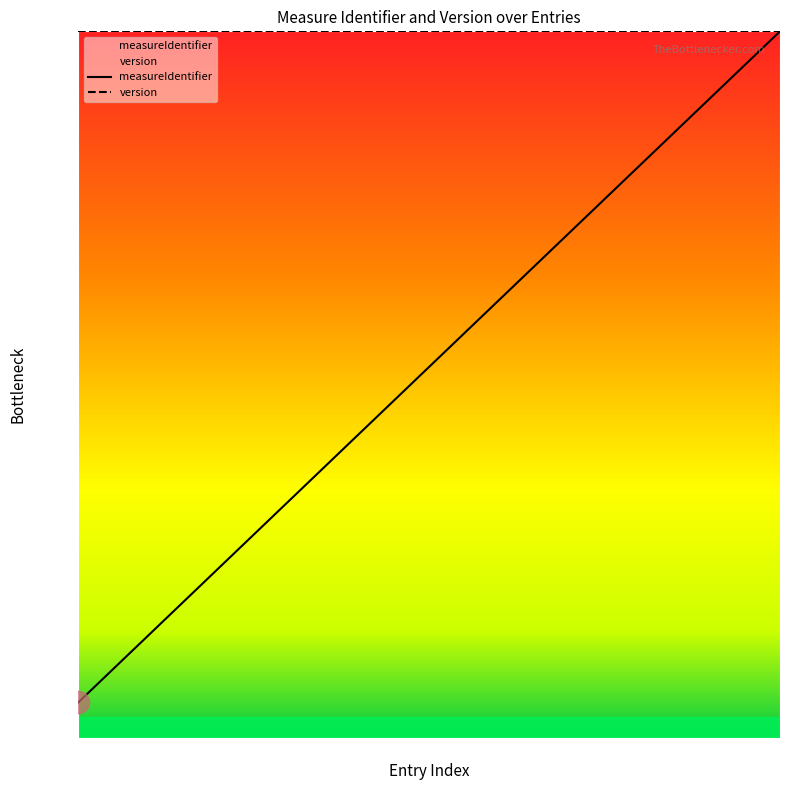

What is the value of the 13th point from the left?

65.0